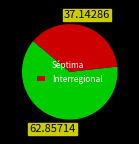

Is the sum of Séptima and Interregional greater than half?

Yes